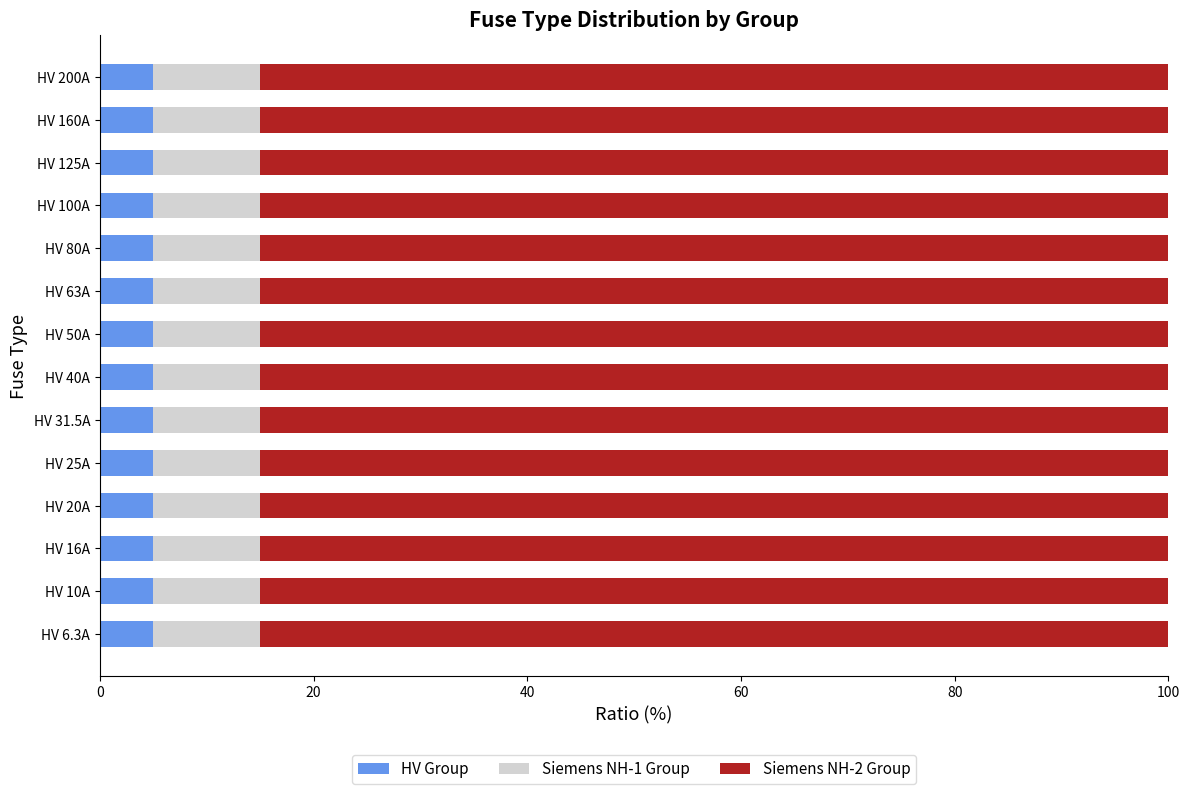

What is the total value across all series at HV 100A?

100